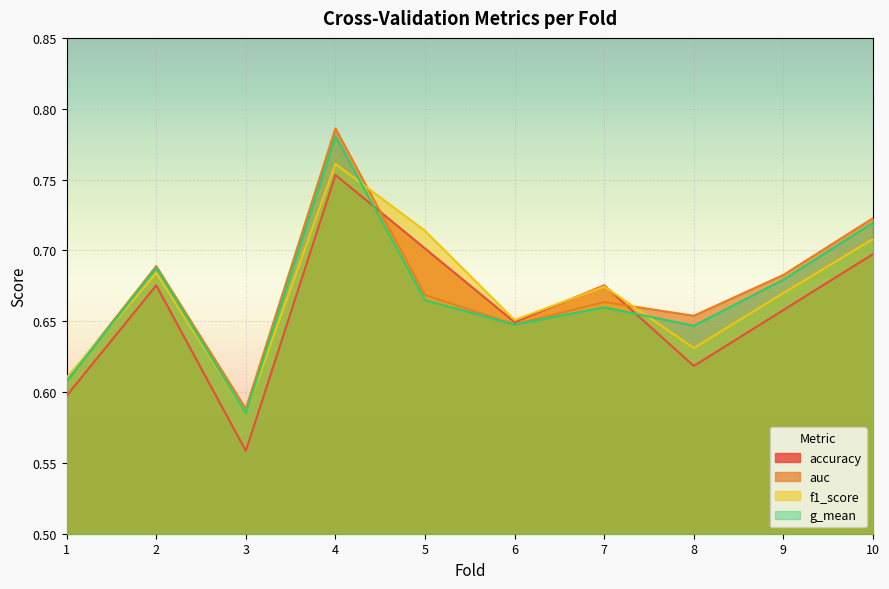

Rank the series by their maximum value, from highest to lowest.

auc, g_mean, f1_score, accuracy